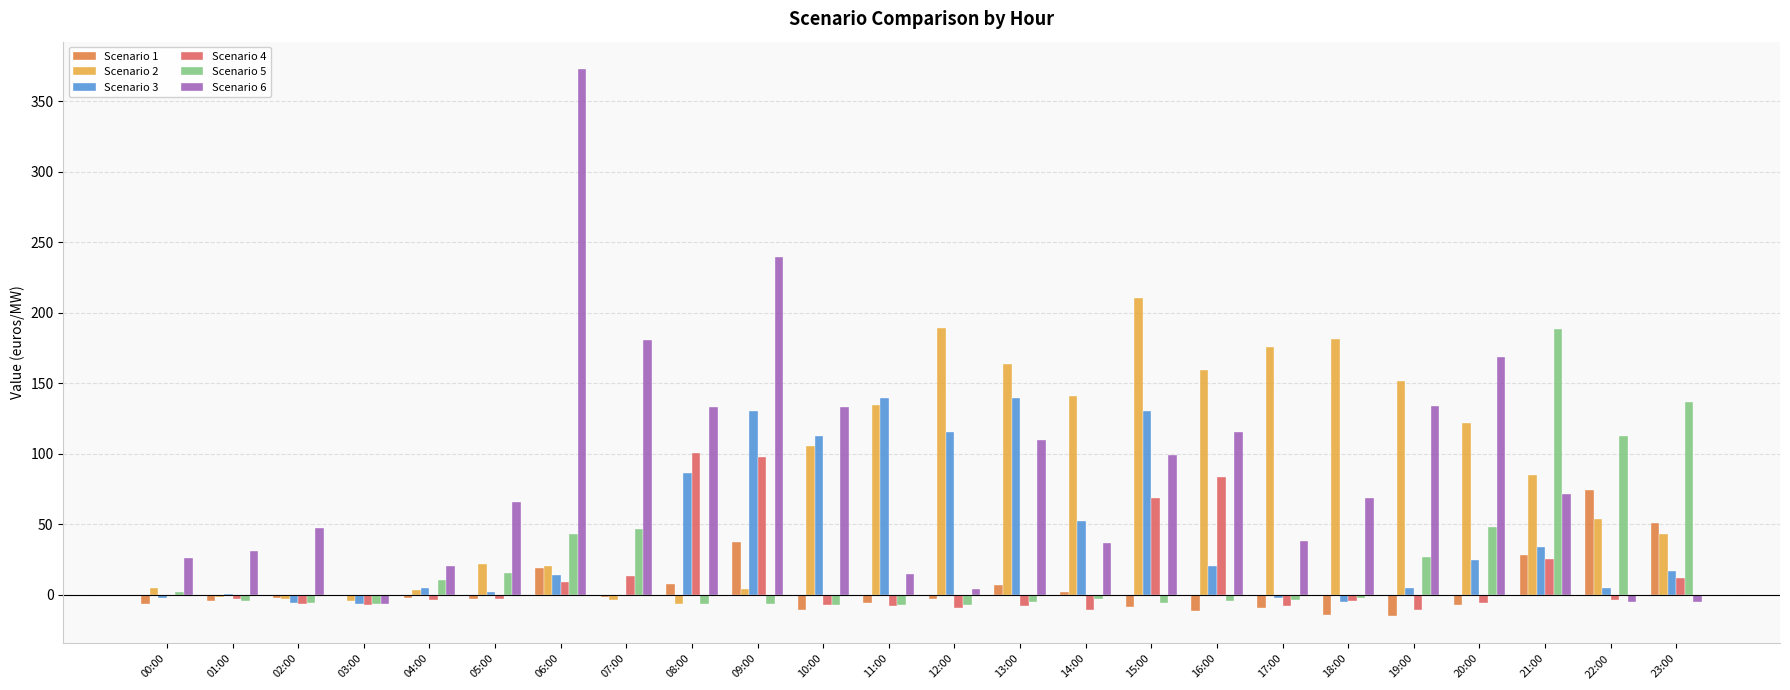

The Scenario 3 series shows -5.2 at 18:00. True or false?

True